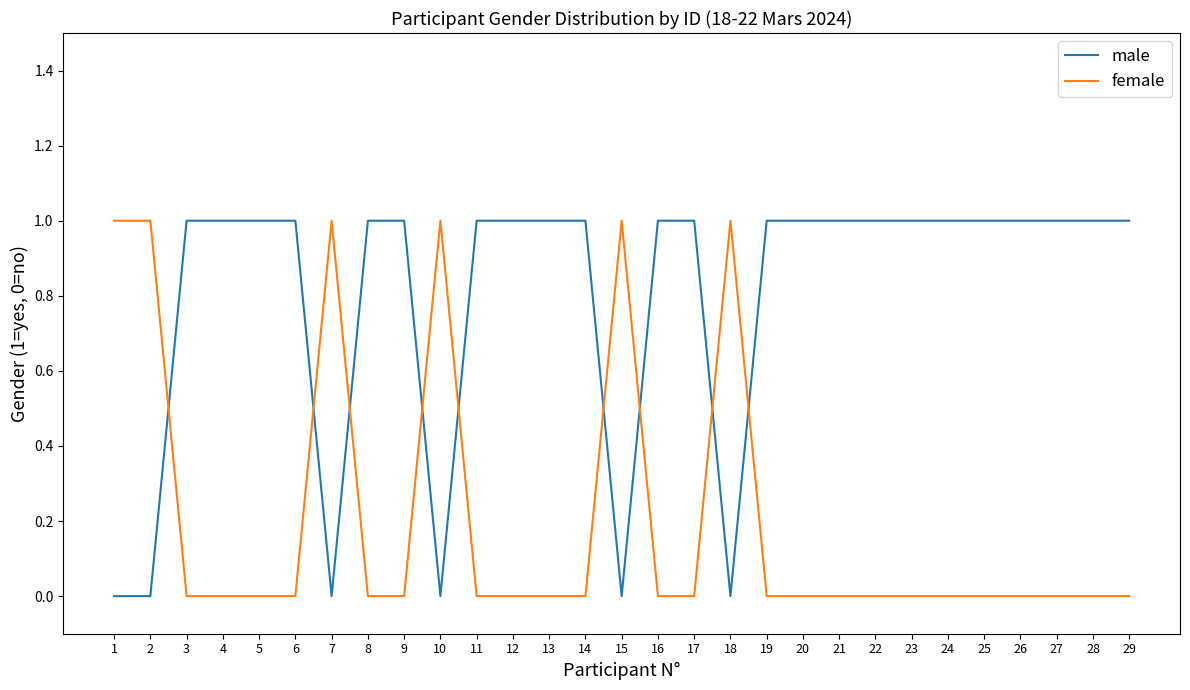

Count the male values in the range 1 to 2.

23